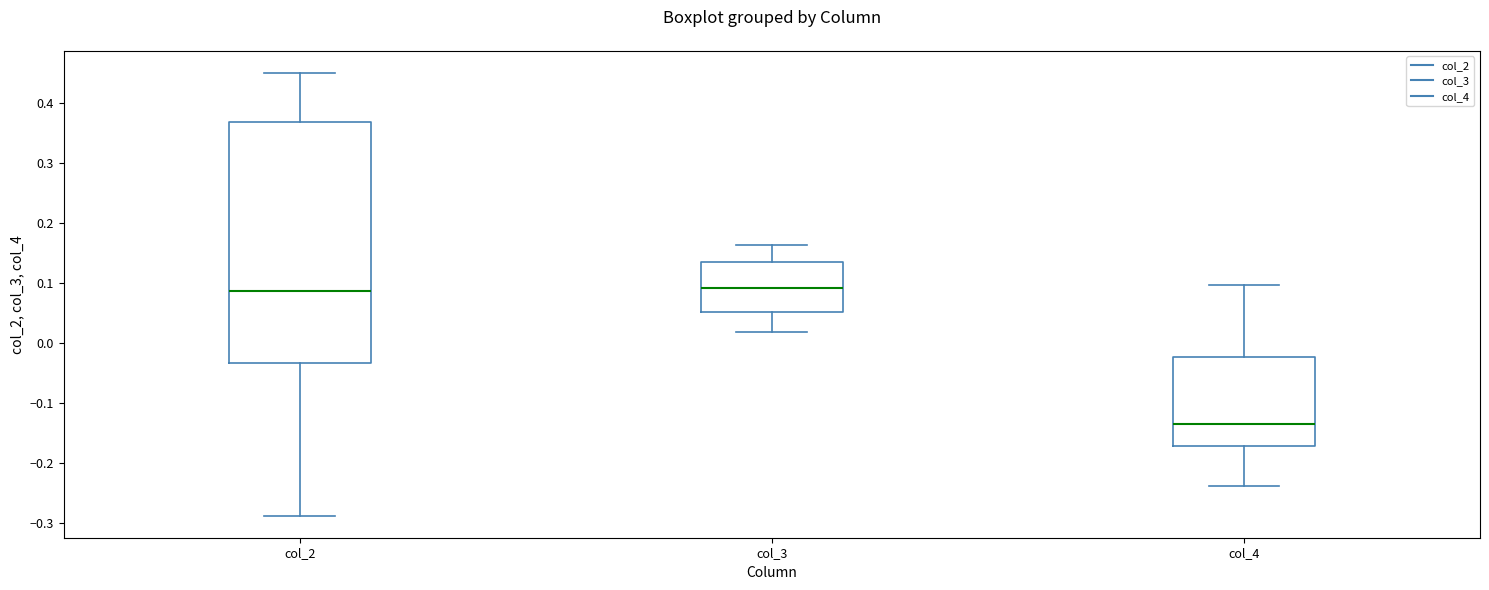

Where does the lower whisker of the box for col_3 end on the y-axis? The values are not printed on the chart, so give them approximately, as read against the axis.

0.02